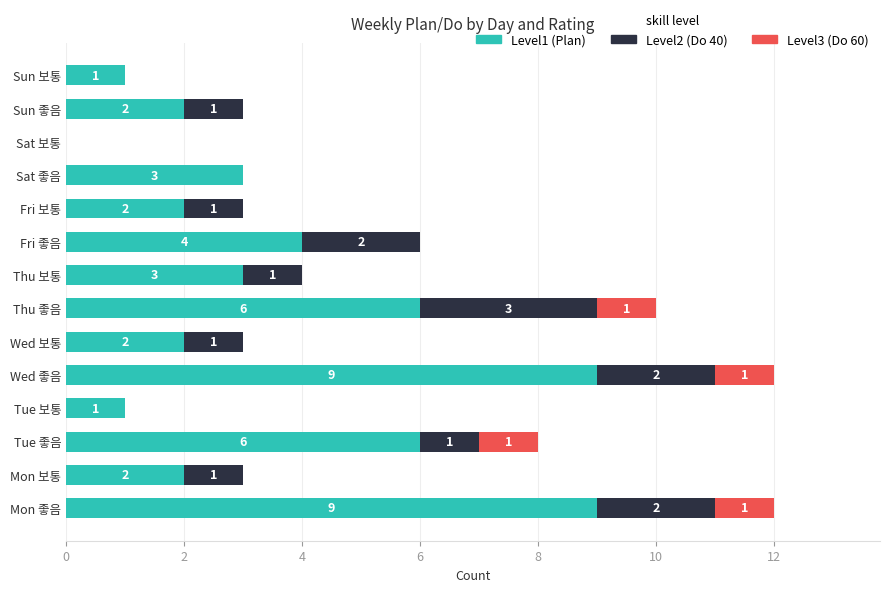

What is the sum of the Level1 (Plan) values at Wed 좋음 and Sun 좋음?

11